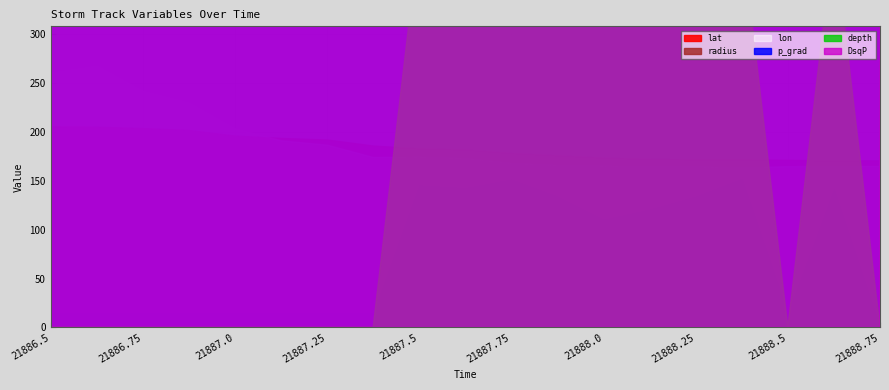

What is the highest value of the depth series?

2.0